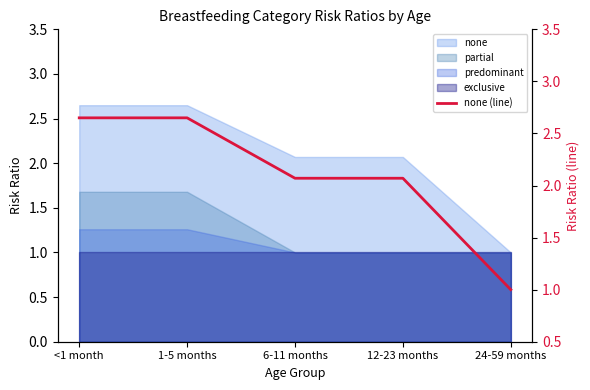

Reading left to right, transcribe all the data shown in this chart.

2.6	2.6	2.1	2.1	1.0